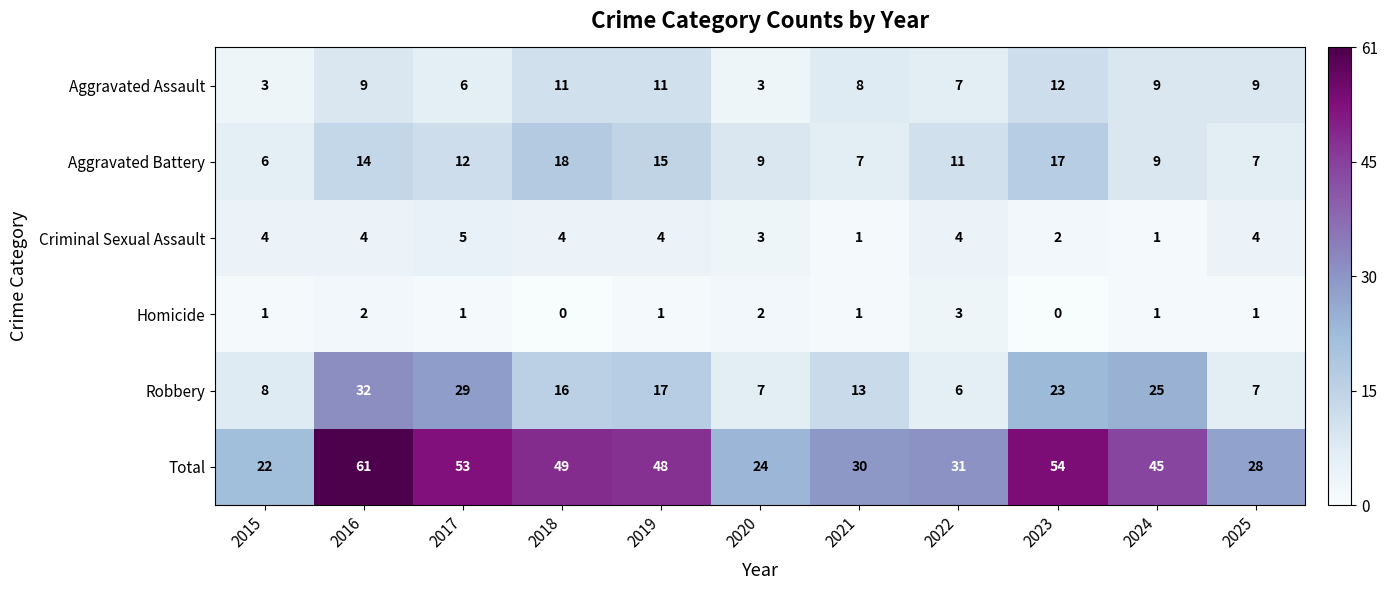

How many series are shown in this chart?

6